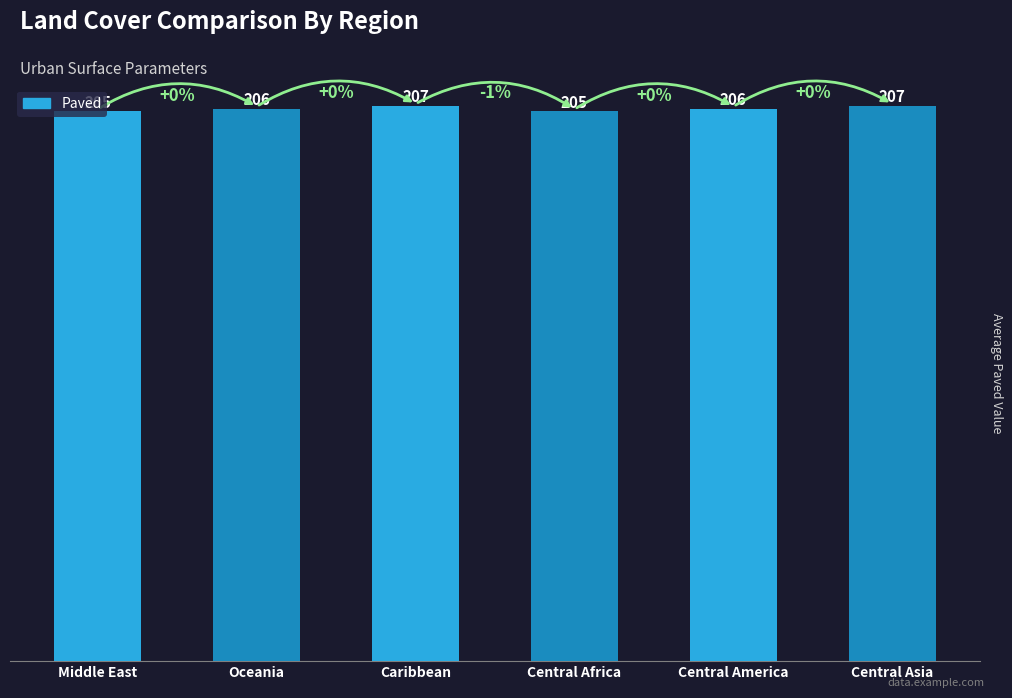

What is the smallest value displayed?

205